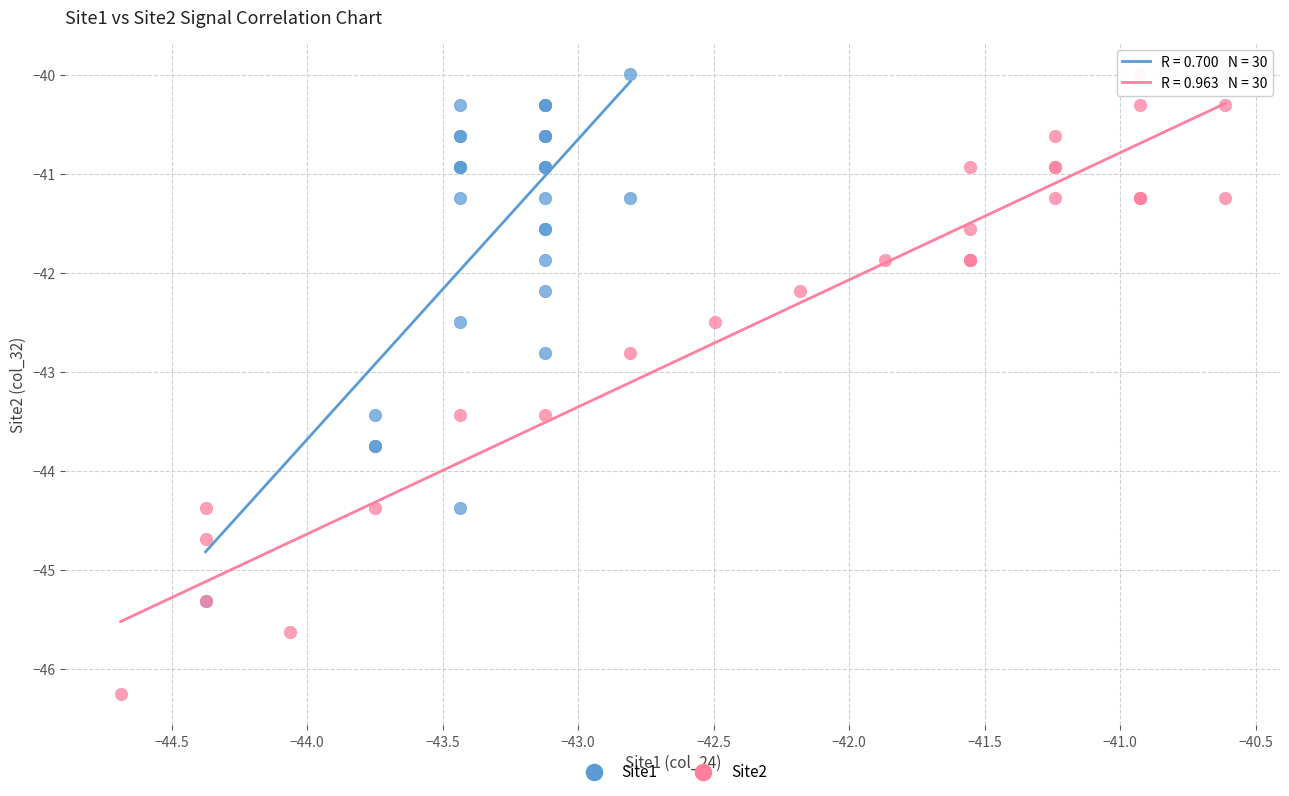

What are all the series names shown in the legend?

Site1, Site2